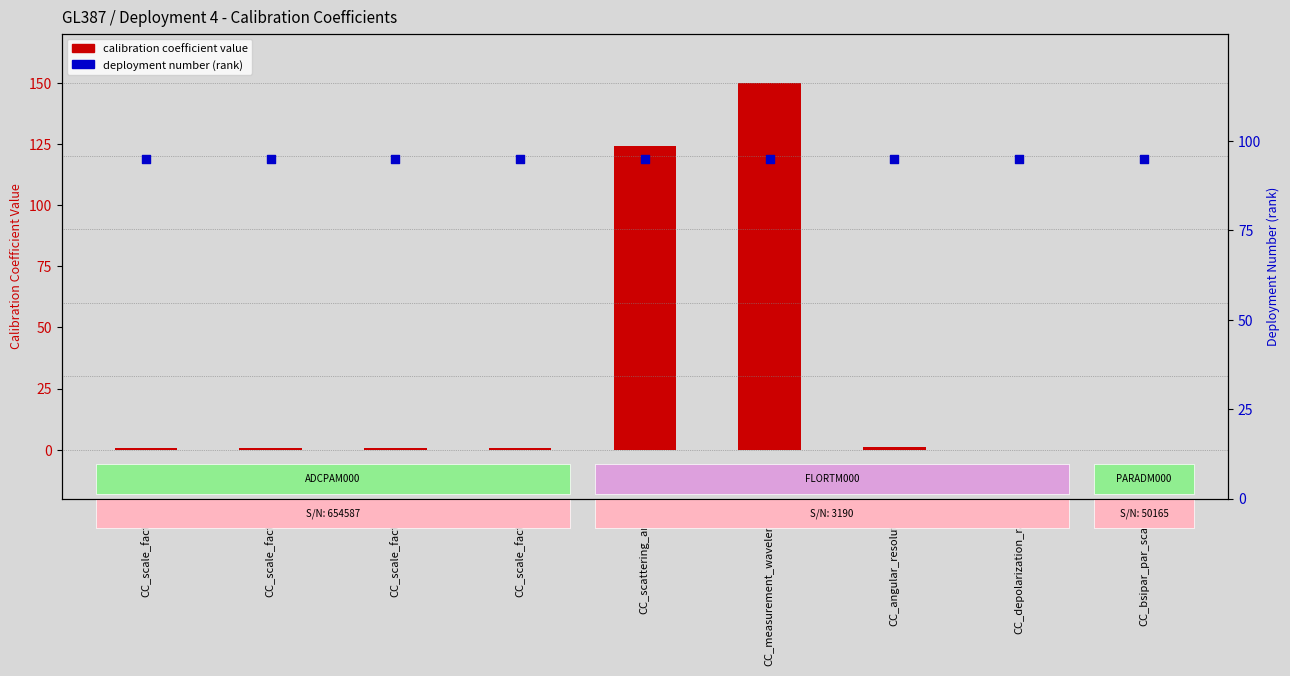

Is the value of deployment number at CC_scattering_angle greater than the value of calibration coefficient value at CC_scale_factor2?

Yes